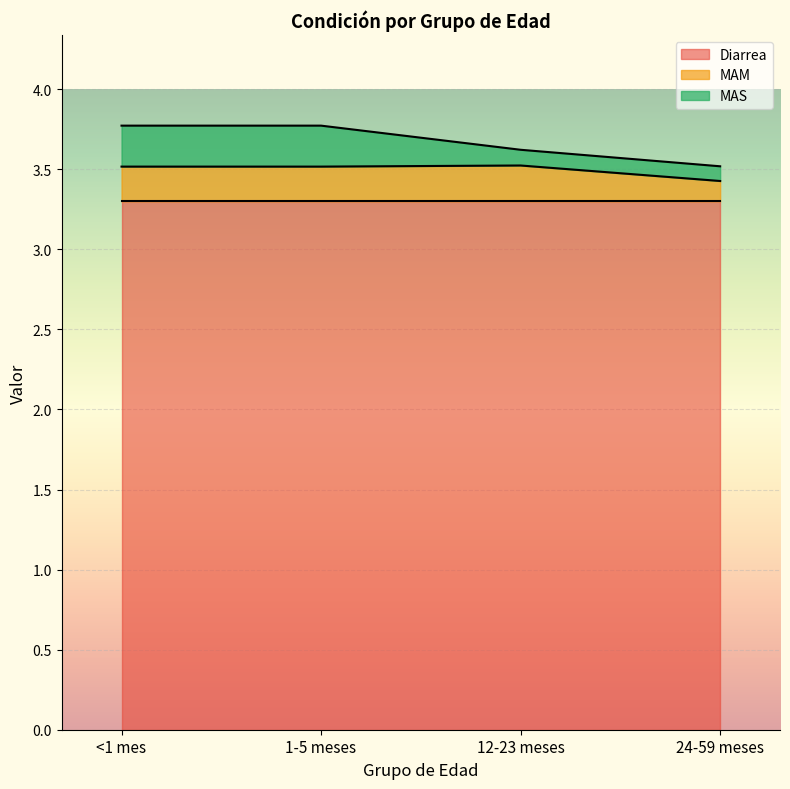

What are all the series names shown in the legend?

Diarrea, MAM, MAS